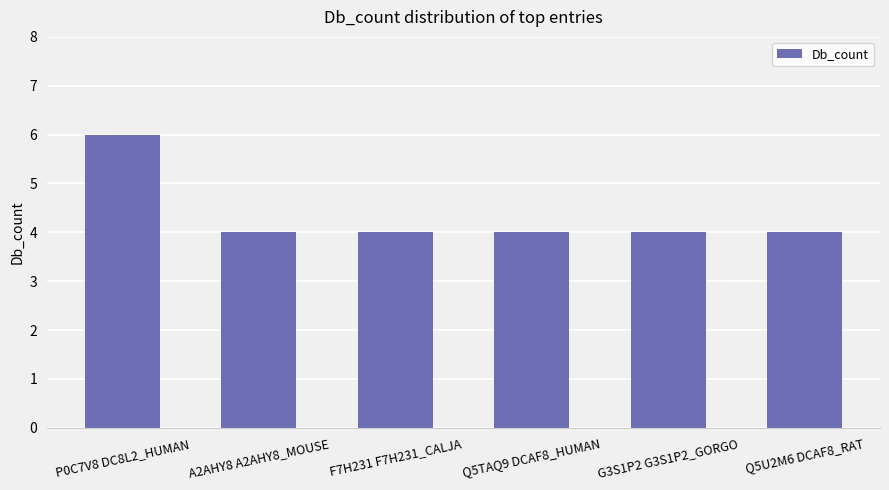

Count the values in the range 4 to 5.

5